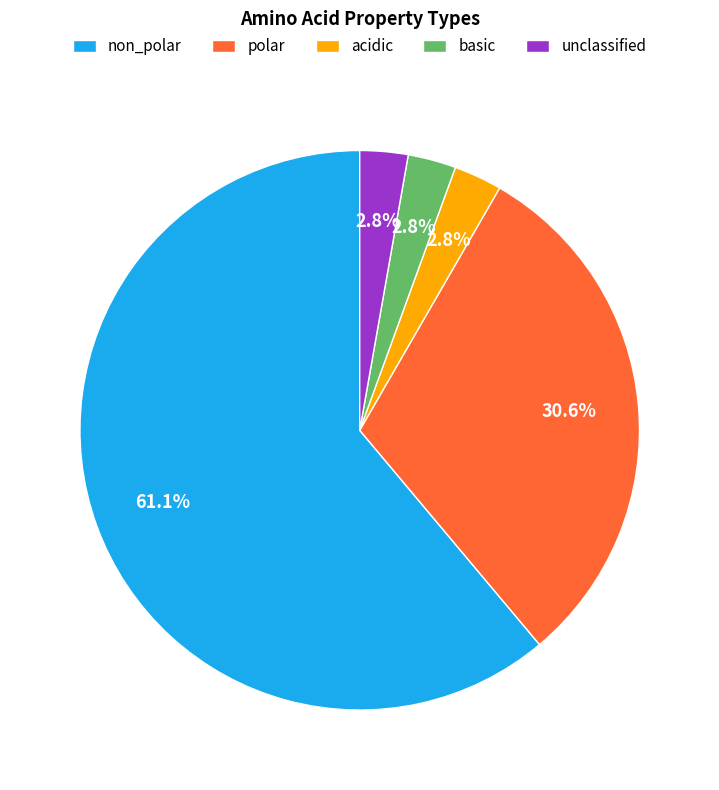

Is it true that polar is 31% of the pie?

True